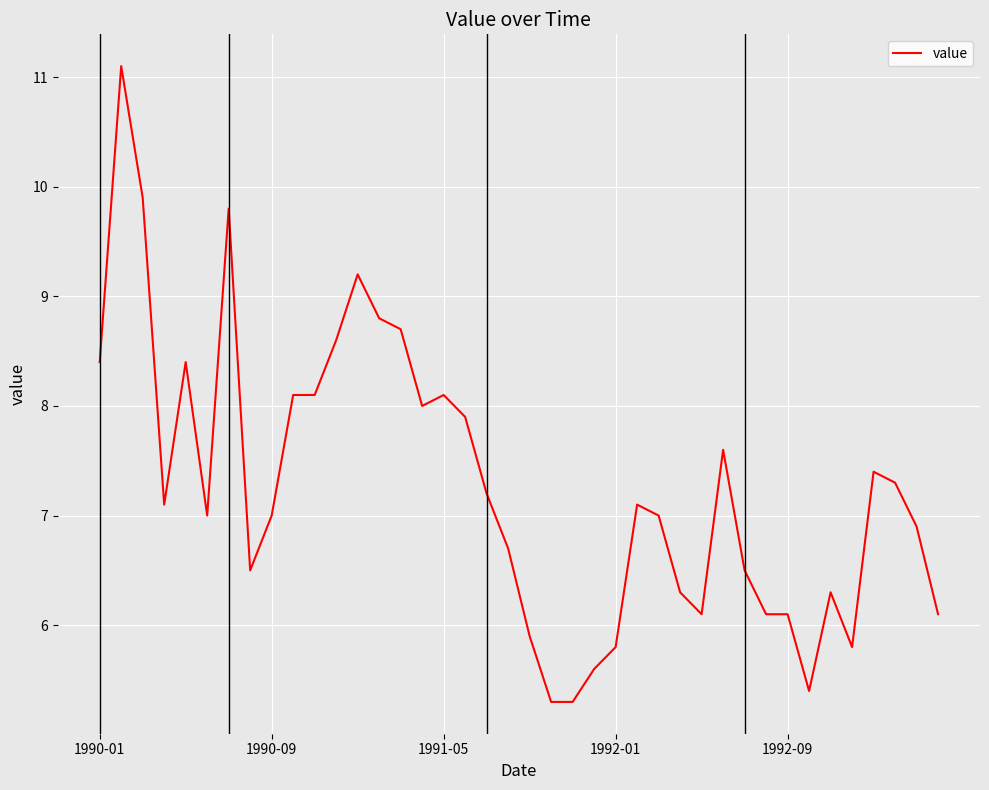

Reading right to left, what are all the values shown in this chart?

6.1	6.9	7.3	7.4	5.8	6.3	5.4	6.1	6.1	6.5	7.6	6.1	6.3	7.0	7.1	5.8	5.6	5.3	5.3	5.9	6.7	7.2	7.9	8.1	8.0	8.7	8.8	9.2	8.6	8.1	8.1	7.0	6.5	9.8	7.0	8.4	7.1	9.9	11.1	8.4